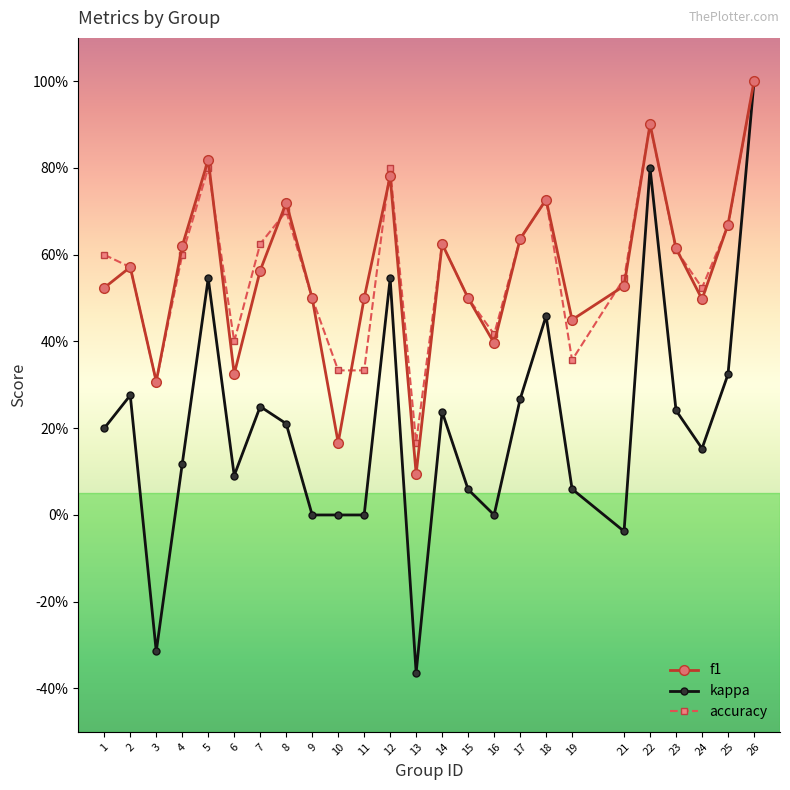

How many interior local valleys does the f1 series have?

7